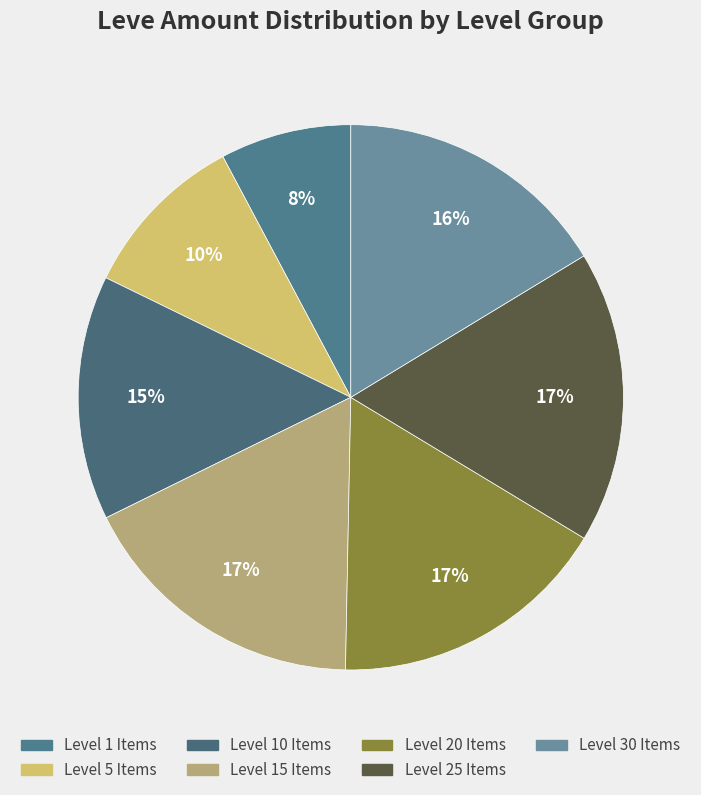

How many slices are in this pie chart?

7